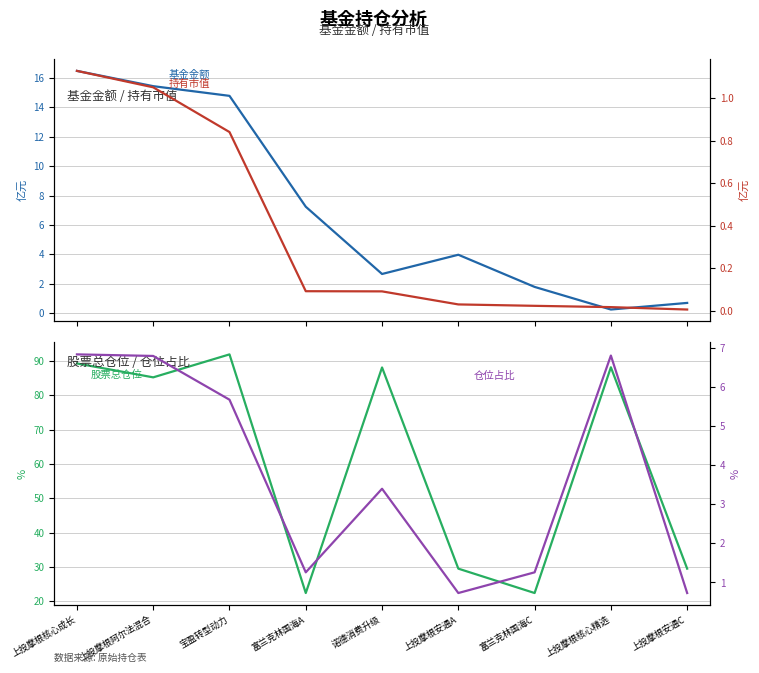

Is this an area chart (filled region under the line)?

No